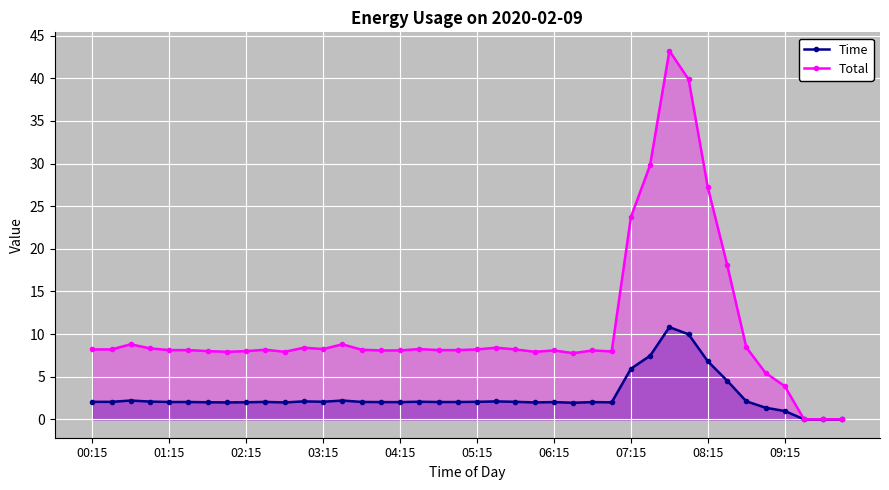

What is the value of the Total point at the 20th from the left?

8.1